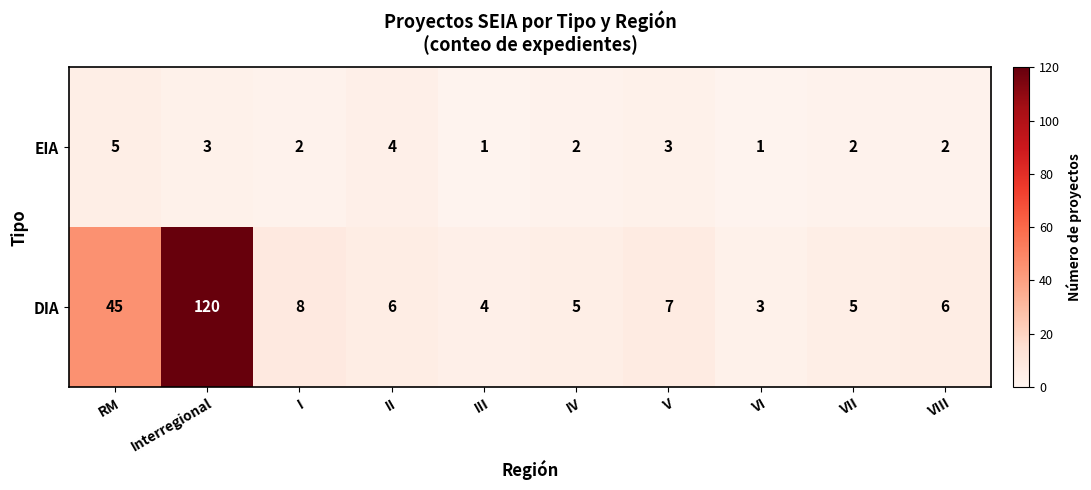

Count the number of data series in this chart.

2